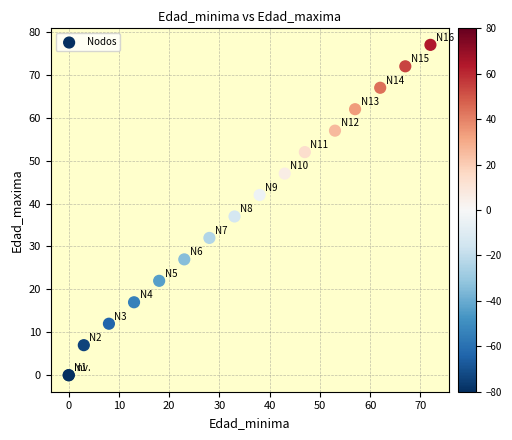

What Y value in the scatter plot is closest to 38?

37